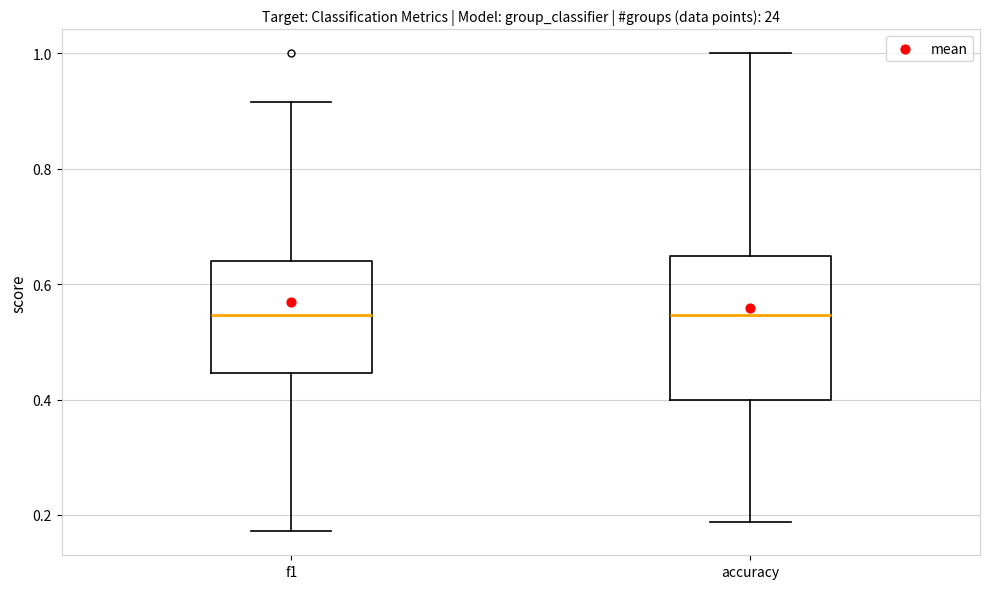

Reading left to right, transcribe this box plot: for each box, give where its median line is, the range the box spans, and where its two whiskers end, as read against the y-axis. The values are not printed on the chart, so give them approximately, as read against the axis.

f1: median 0.54, box 0.44 to 0.64, whiskers 0.18 to 0.92
accuracy: median 0.54, box 0.40 to 0.64, whiskers 0.18 to 1.00